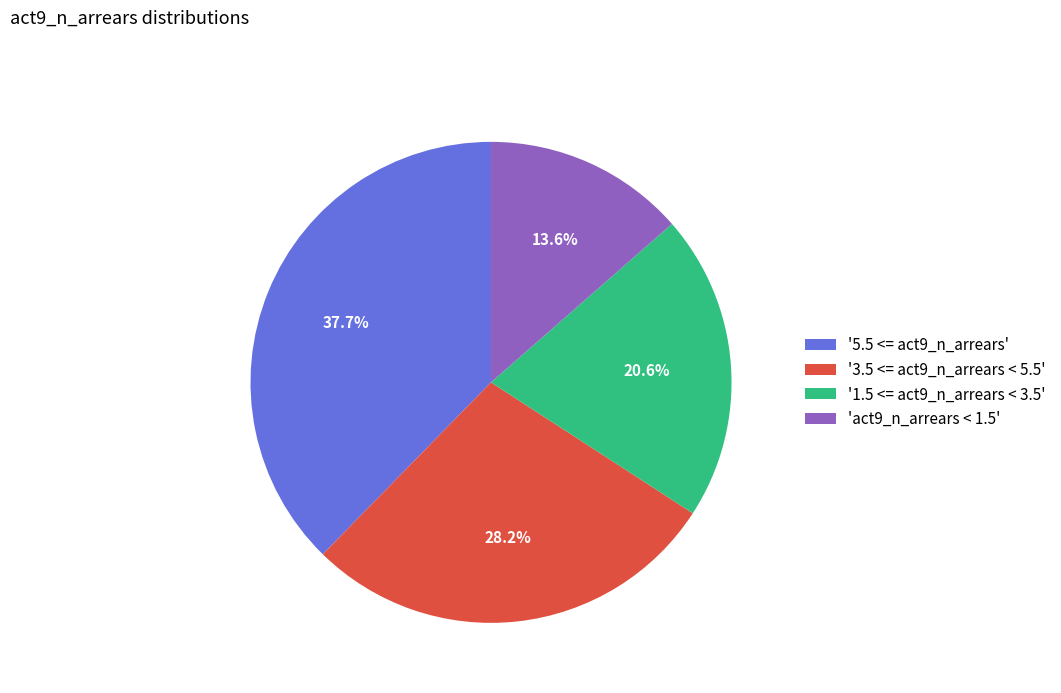

Which slice is the largest?

'5.5 <= act9_n_arrears'